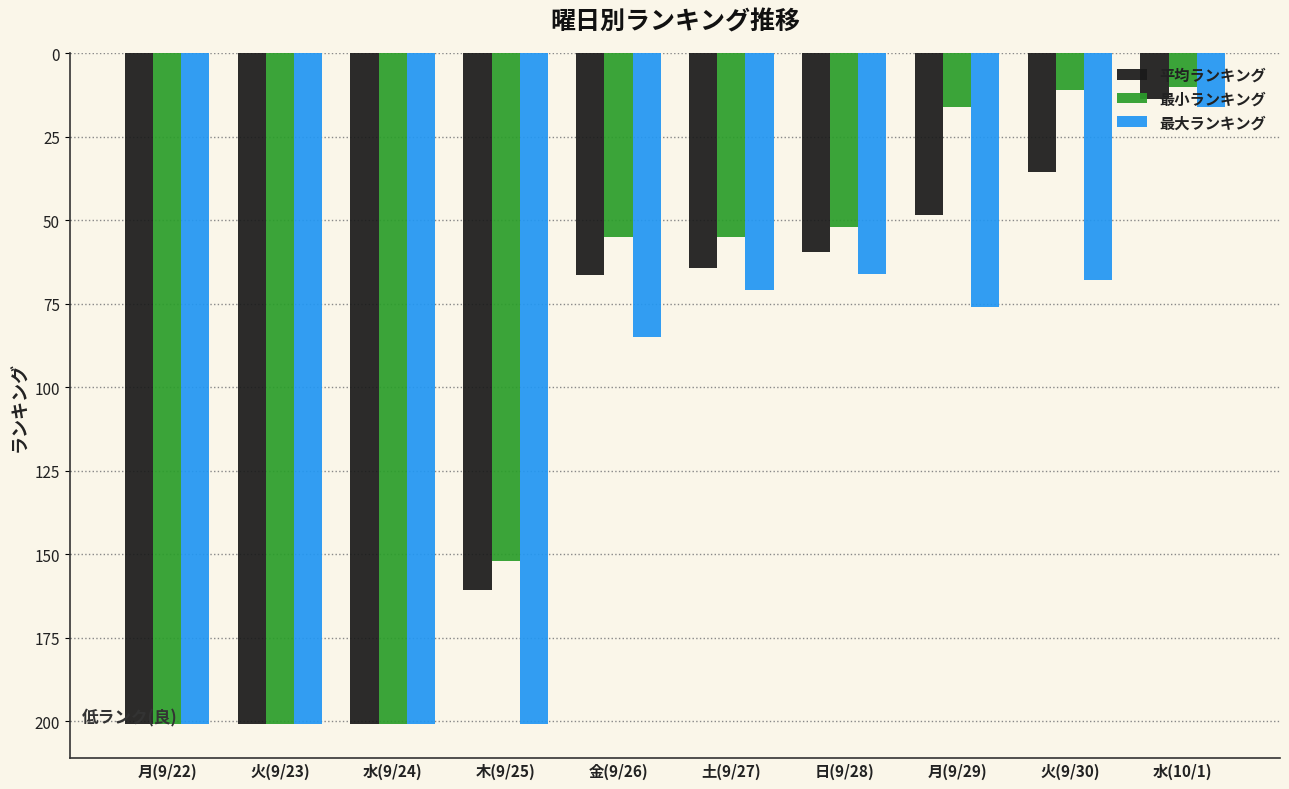

Does the chart contain stacked bars?

No